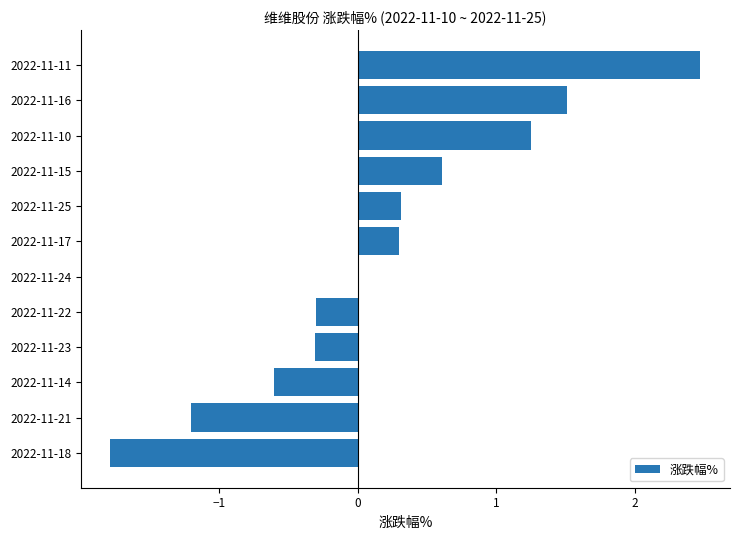

Is it true that the value at 2022-11-14 is -0.6?

True